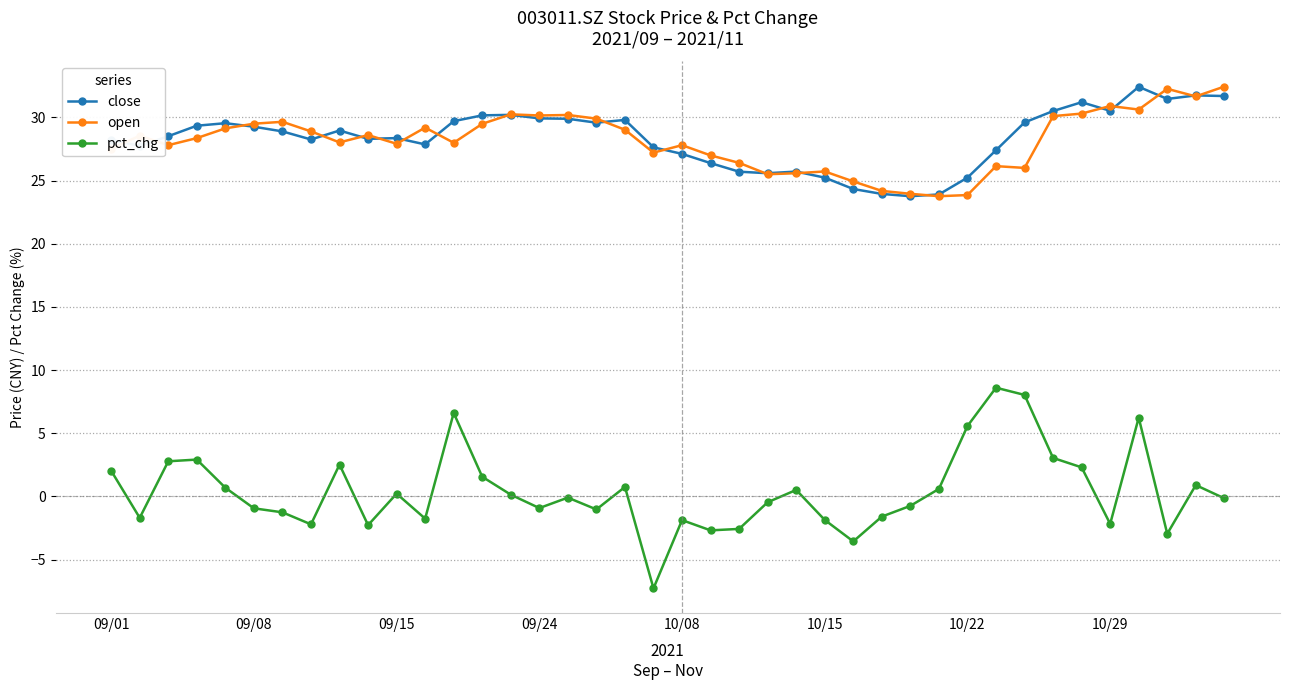

True or false: open has more than 0 points higher than both neighbors.

True